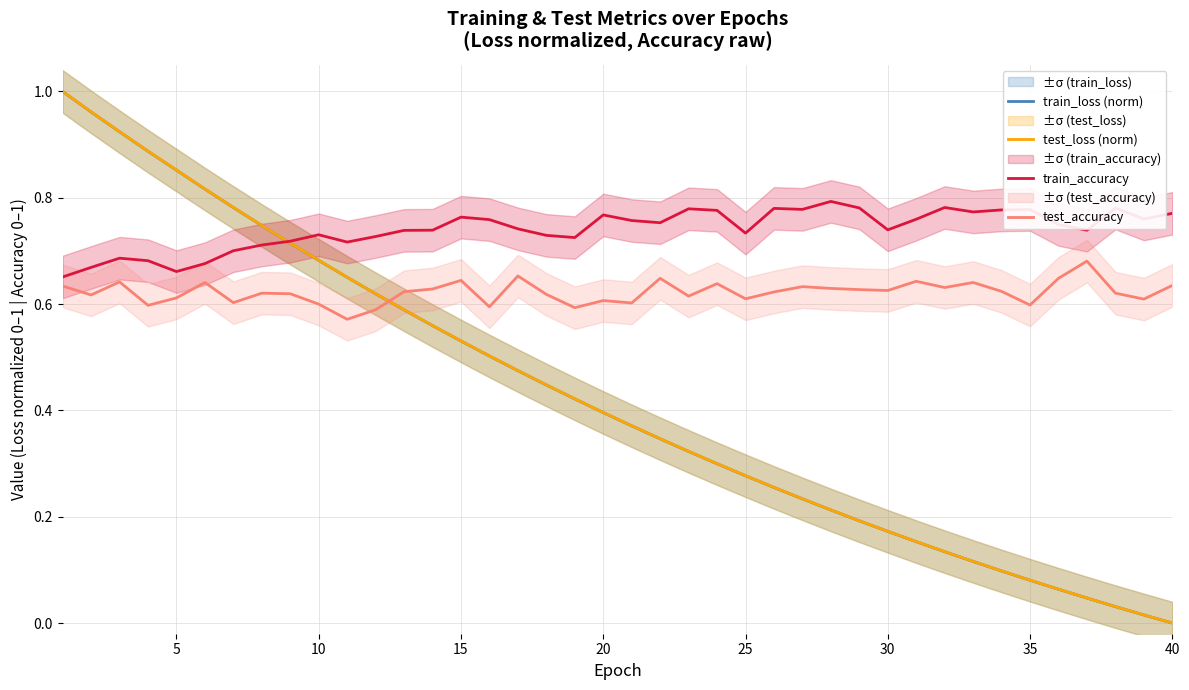

What are all the series names shown in the legend?

train_loss (norm), test_loss (norm), train_accuracy, test_accuracy